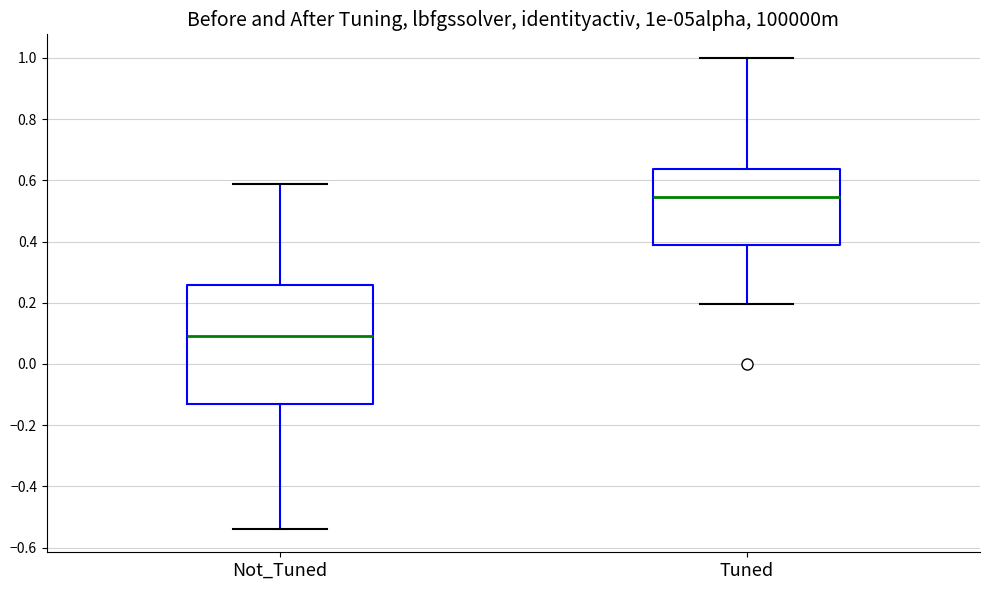

Where does the median line of the box for Not_Tuned sit on the y-axis? The values are not printed on the chart, so give them approximately, as read against the axis.

0.10